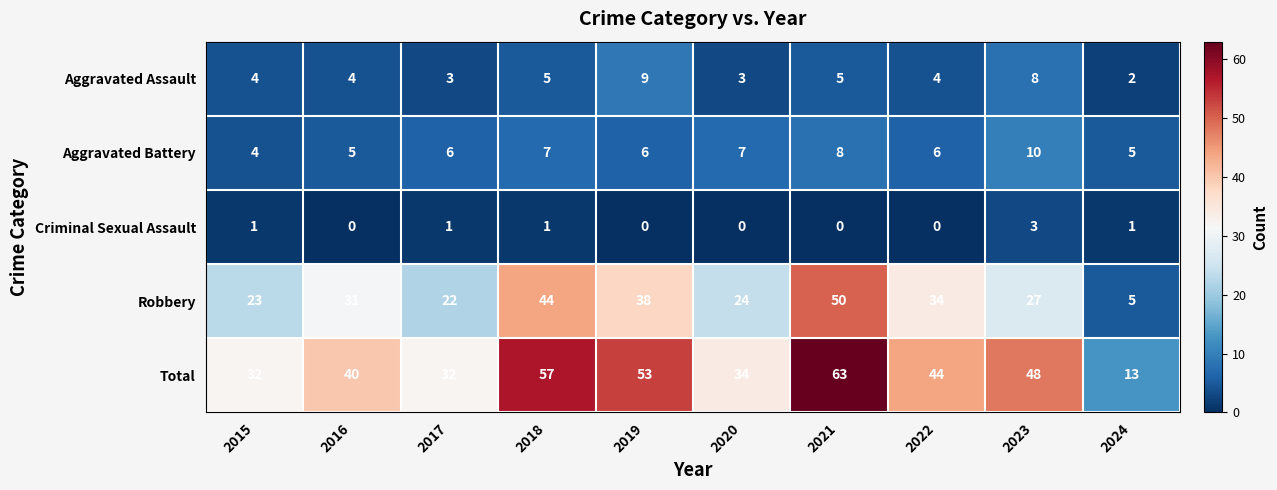

What is the difference between the highest and lowest values at 2018?

56